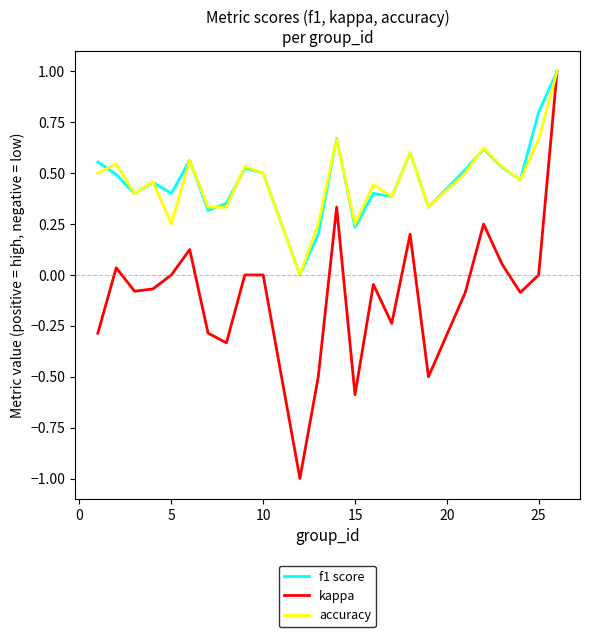

Does the chart have visible grid lines?

No